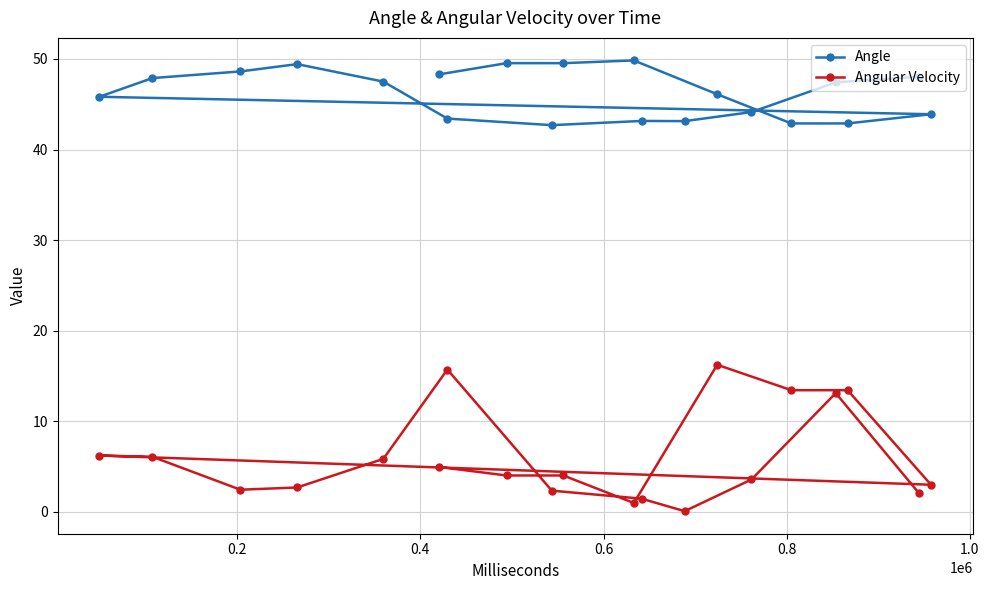

Which series has the largest total across all categories?

Angle